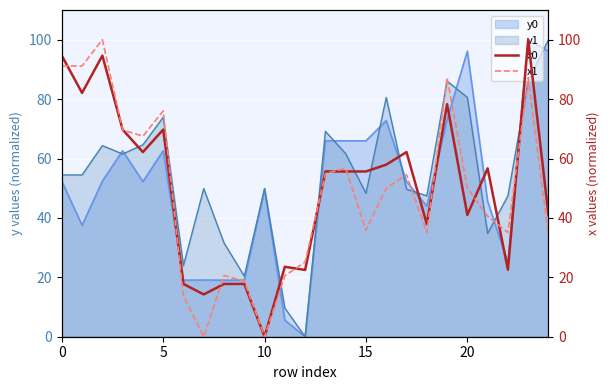

How many interior local peaks does the x0 series have?

7